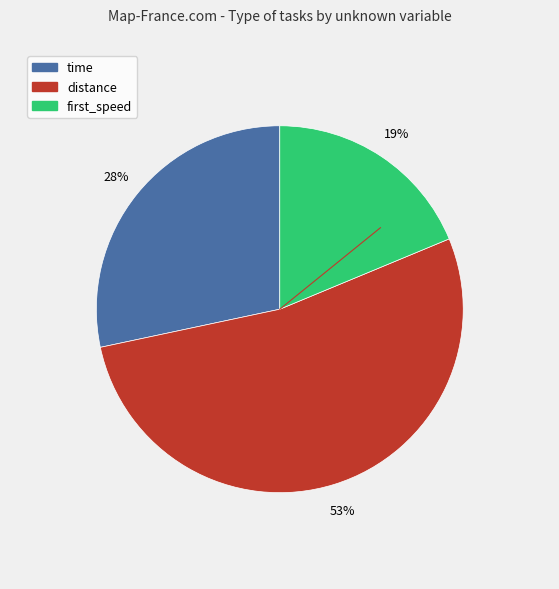

Which has a higher value, first_speed or distance?

distance